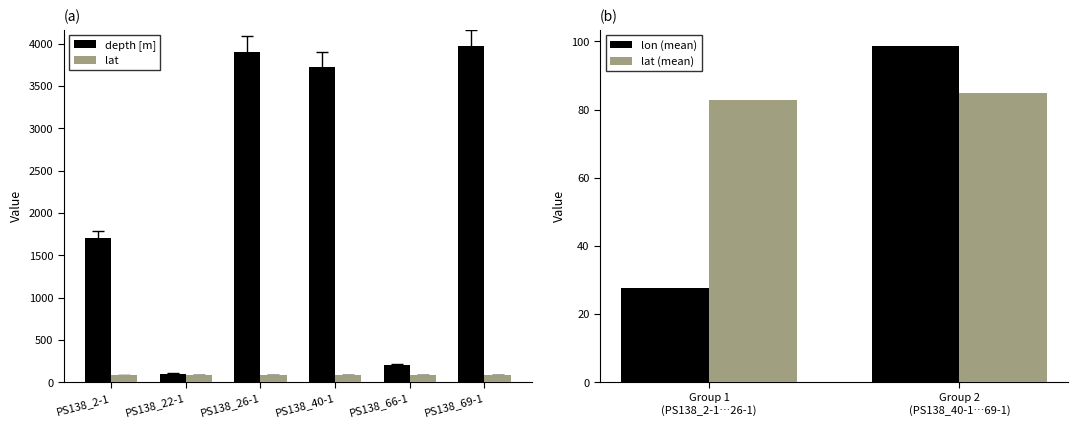

Rank the categories by value from lowest to highest.

PS138_22-1, PS138_66-1, PS138_2-1, PS138_40-1, PS138_26-1, PS138_69-1